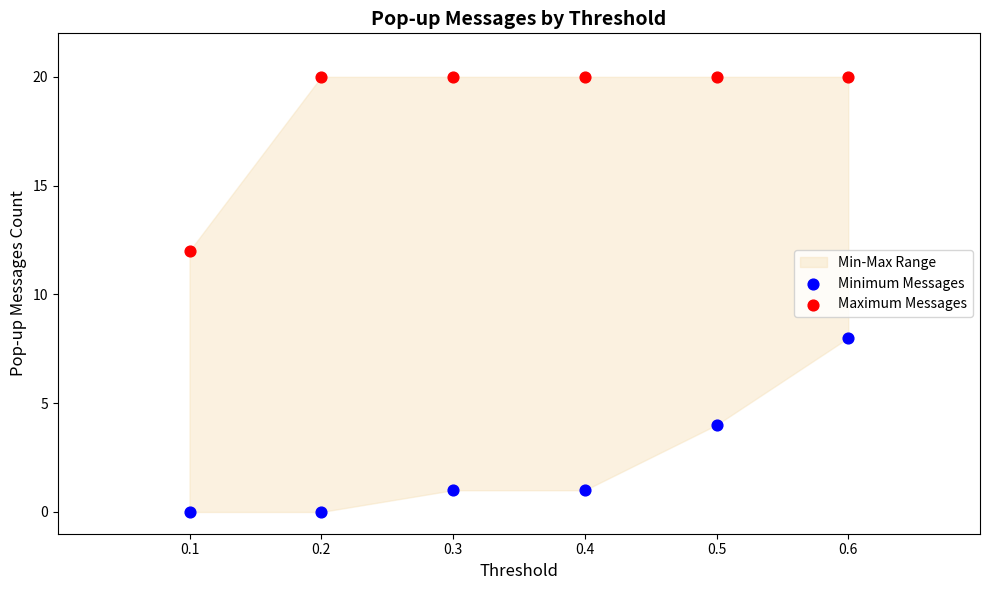

Which series contains the highest Y value?

Maximum Messages